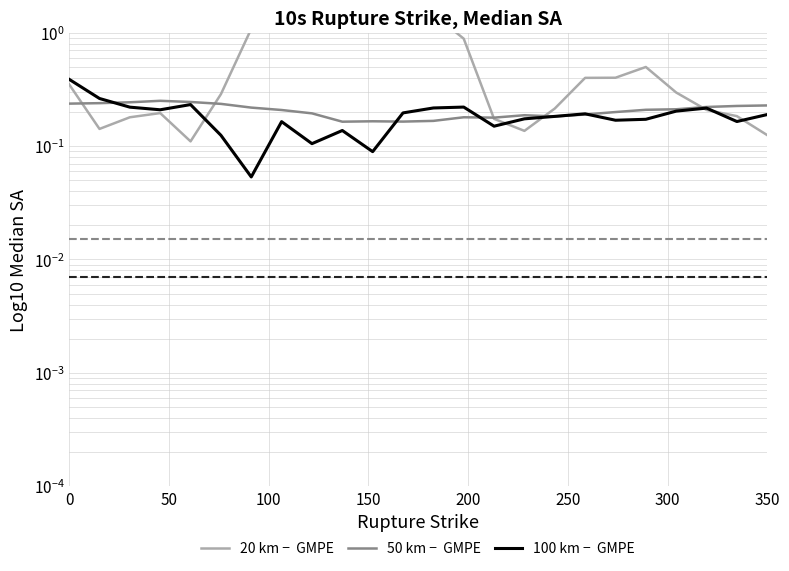

Rank the series by their maximum value, from lowest to highest.

50 km −  GMPE, 100 km −  GMPE, 20 km −  GMPE